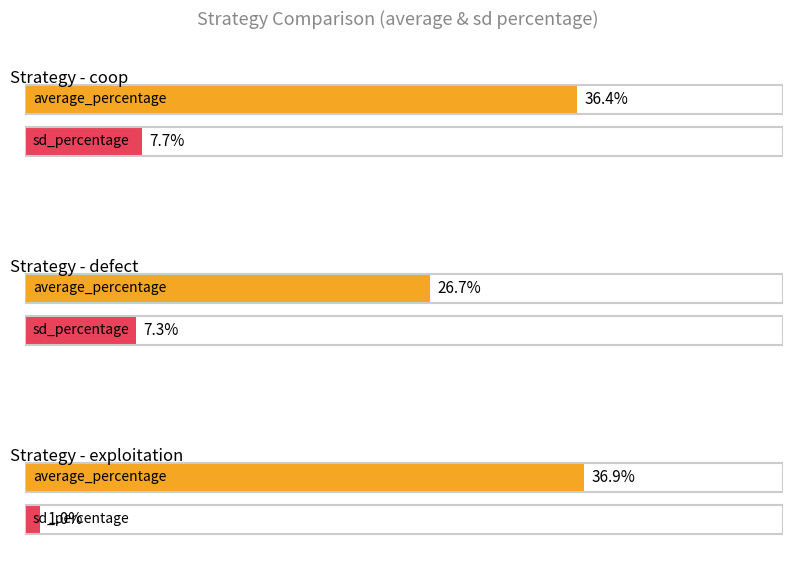

Which series has the widest spread of values?

average_percentage